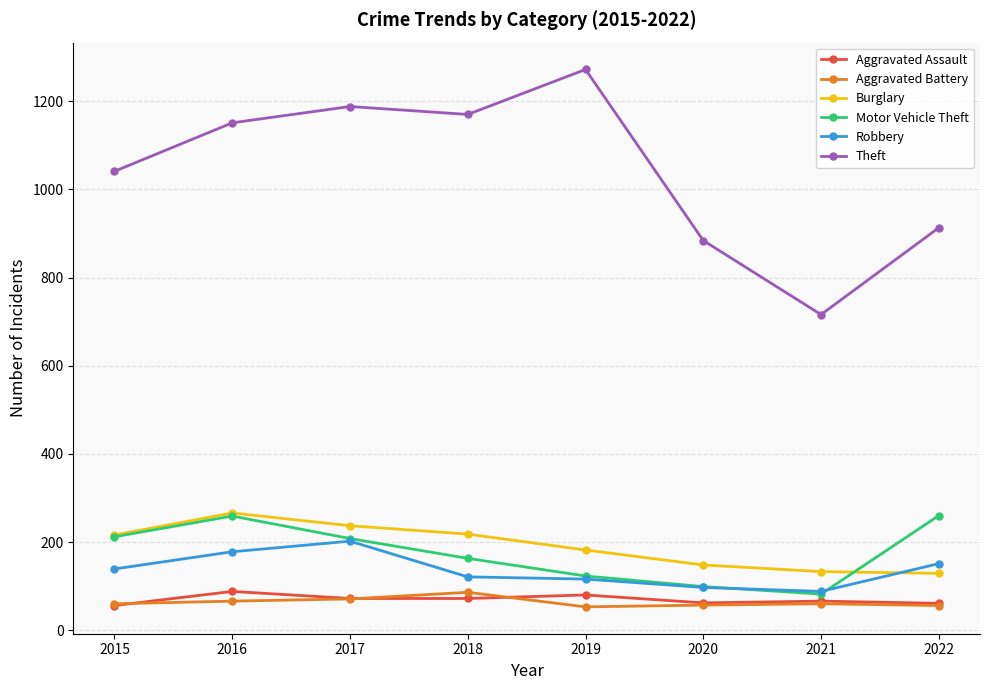

What is the minimum value shown in the chart?

53